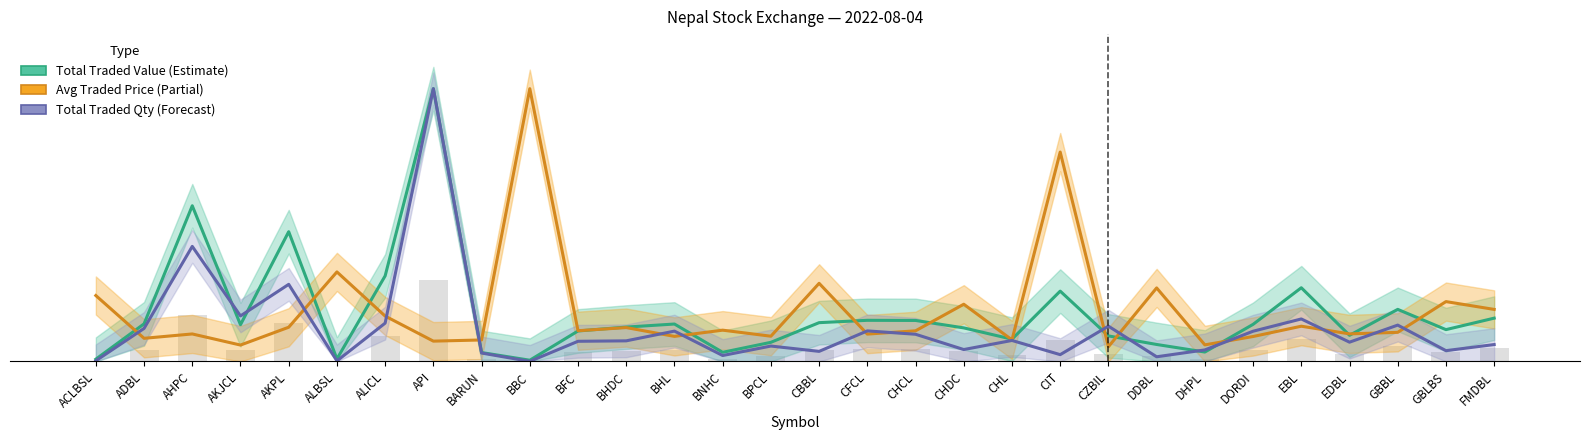

The value of Avg Traded Price (Partial) at CFCL is 4.8. True or false?

False